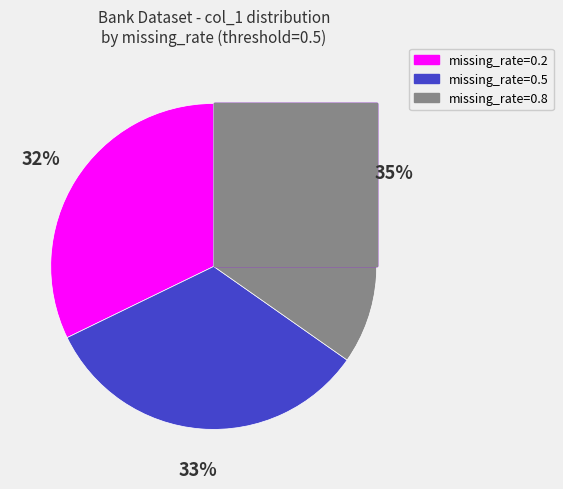

How many slices are in this pie chart?

3